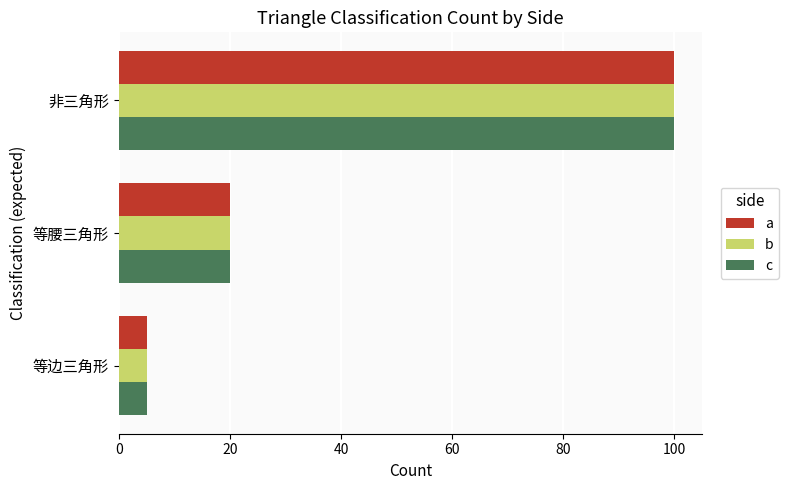

Is the value of b at 等腰三角形 greater than the value of a at 等边三角形?

Yes